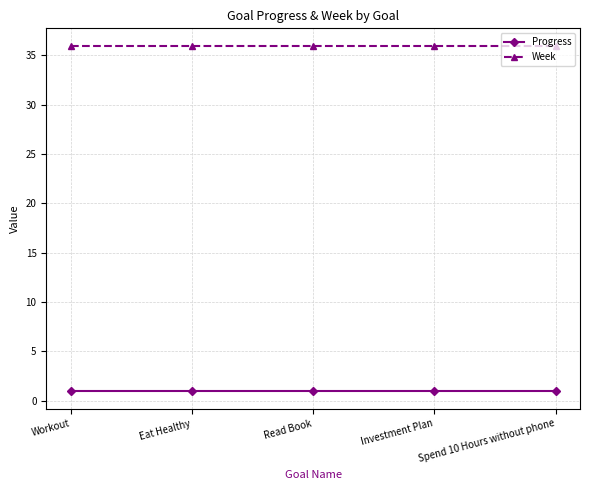

How many lines are shown in the chart?

2